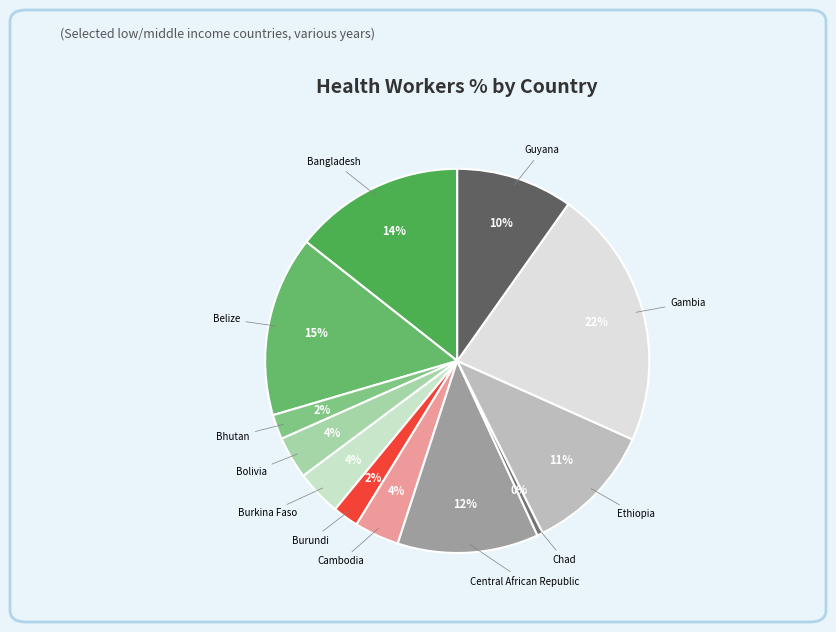

Which has a higher value, Bolivia or Bhutan?

Bolivia